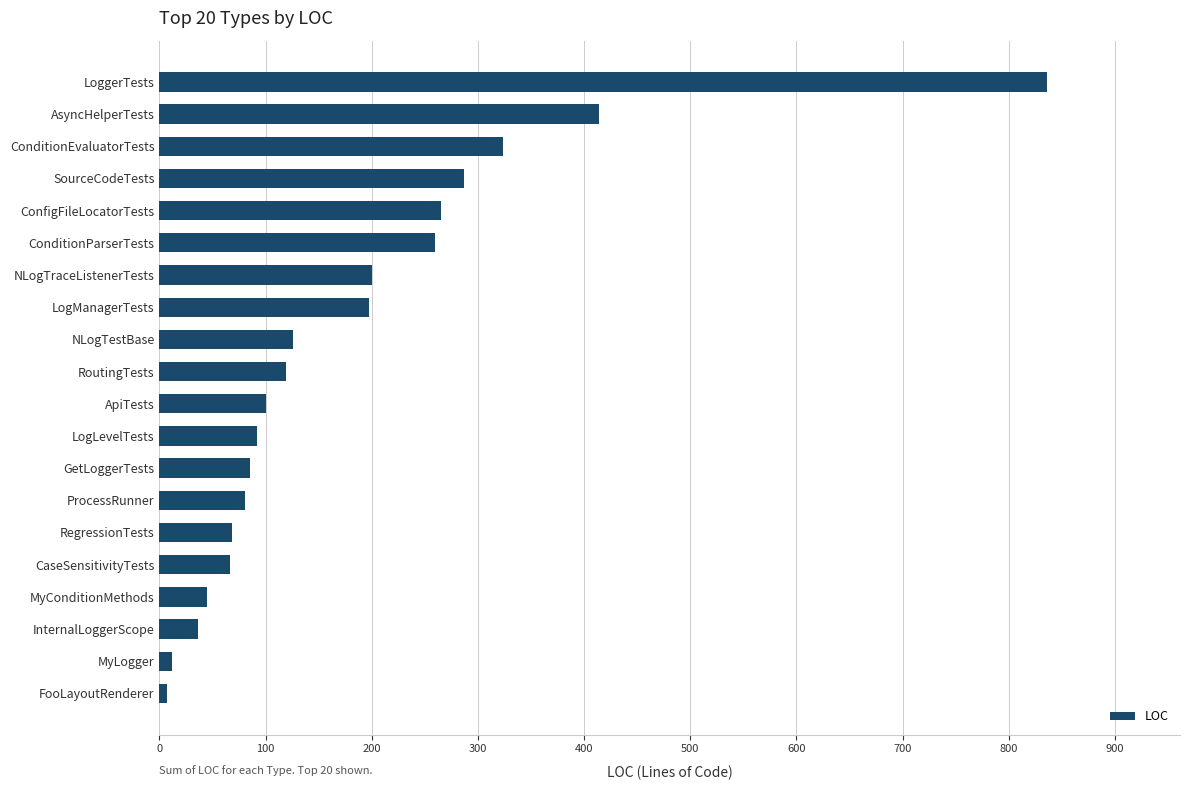

What is the change in value from NLogTestBase to SourceCodeTests?

+161